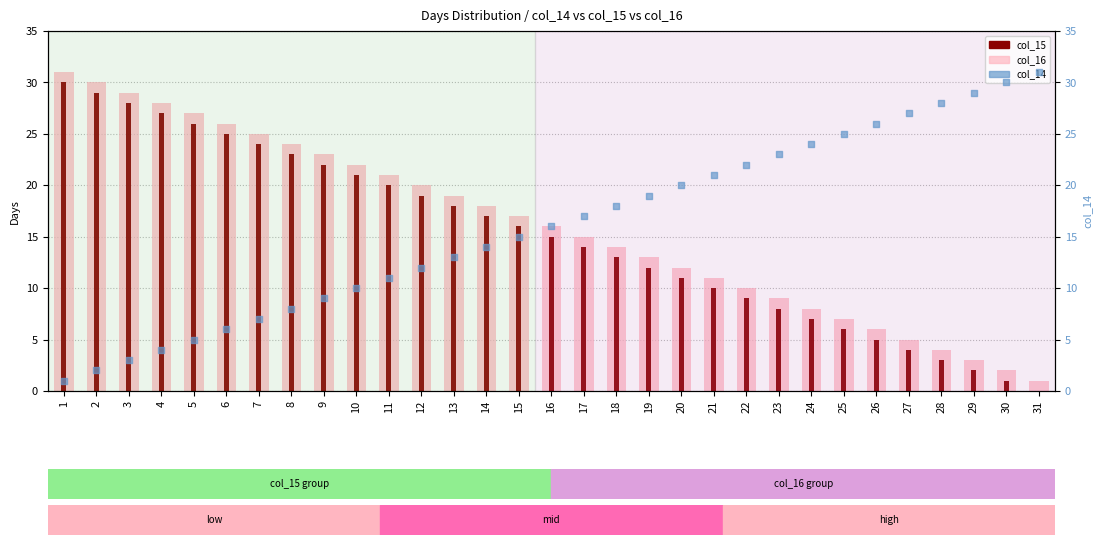

Which series reaches the maximum Y coordinate?

col_16